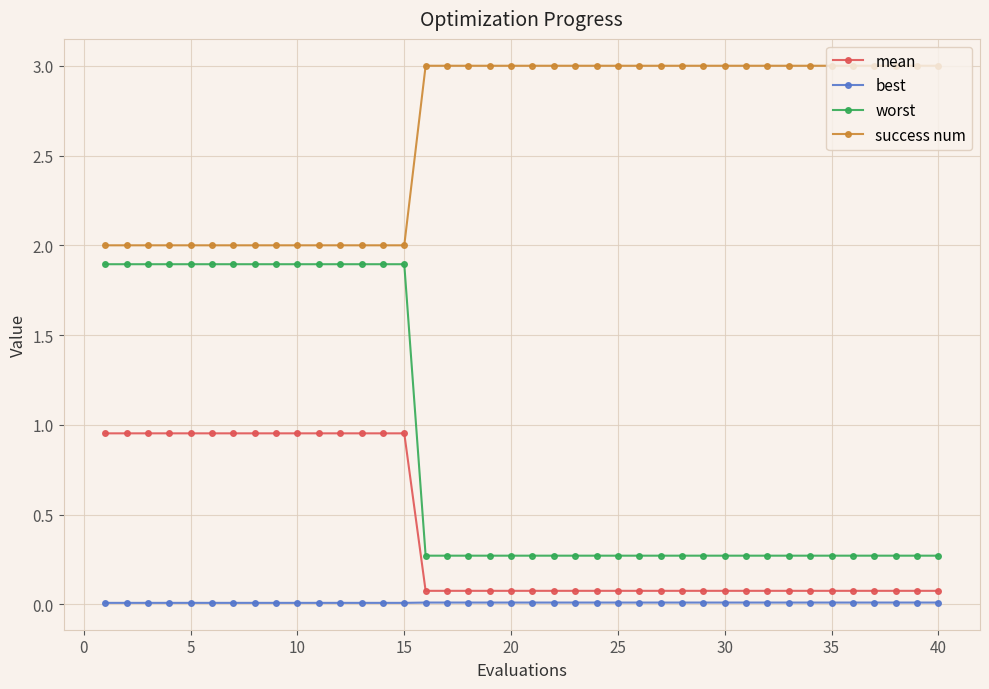

What is the sum of all mean values?

16.2